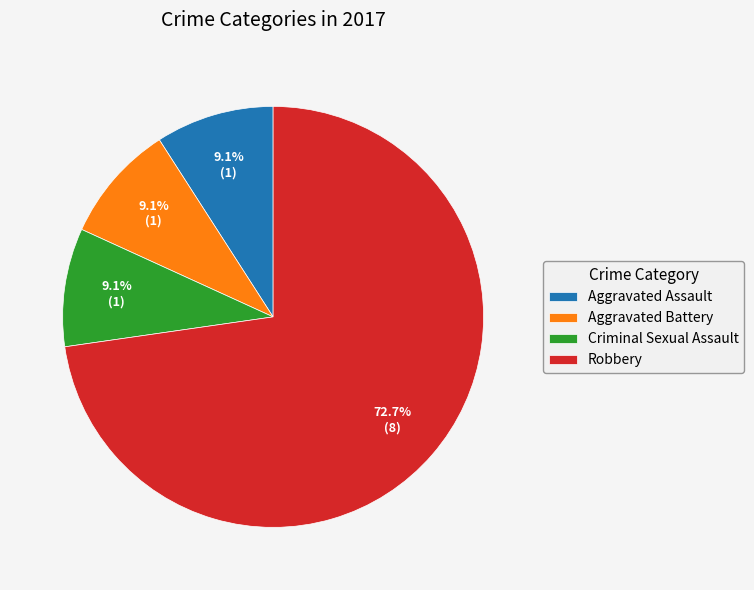

To the nearest percent, what is the difference between the largest and smallest slice percentages?

64%